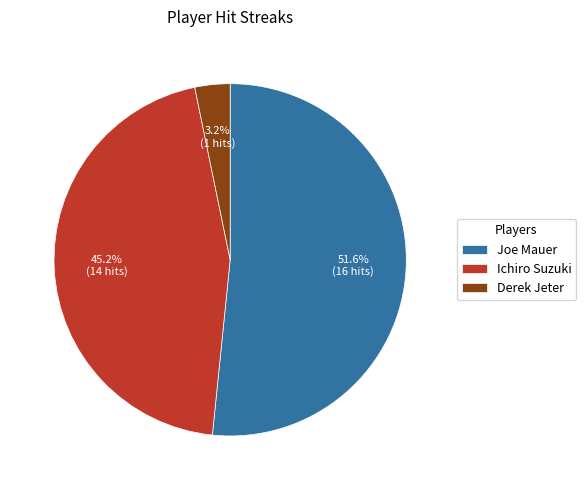

The Joe Mauer slice represents 38% of the pie. True or false?

False